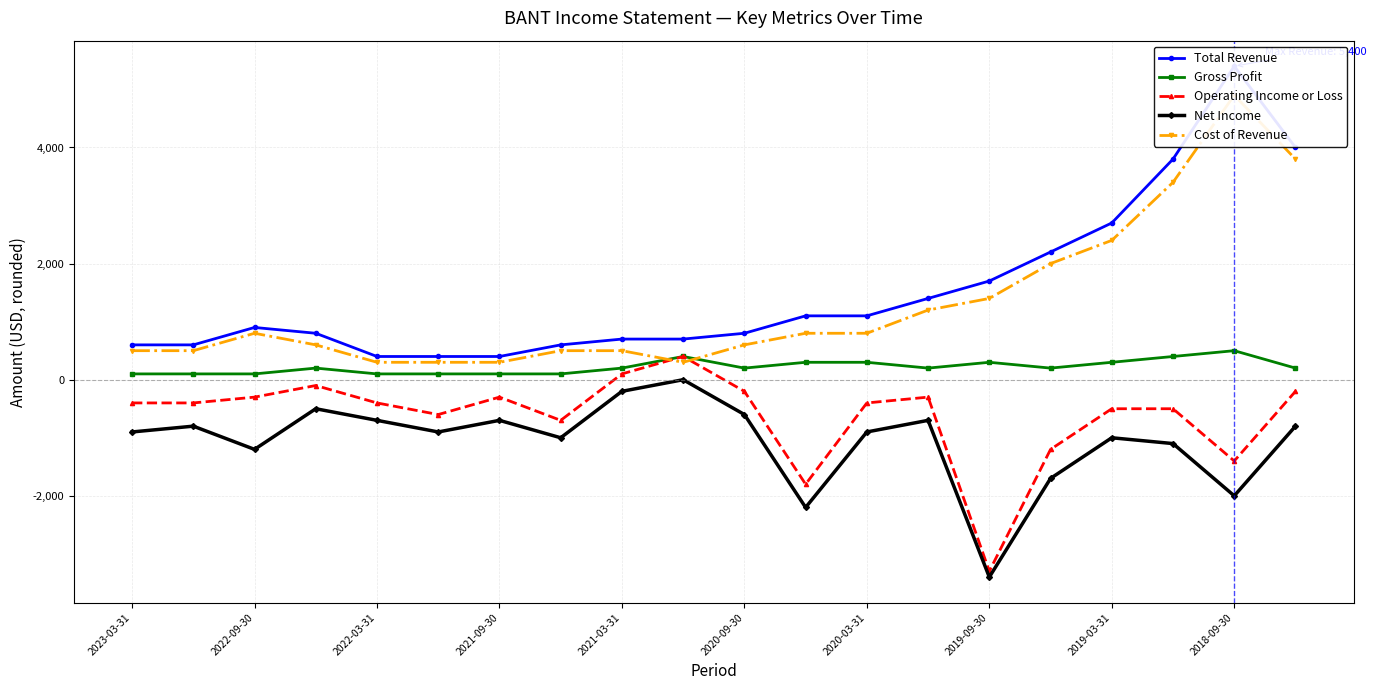

True or false: Net Income and Gross Profit cross at least once.

False